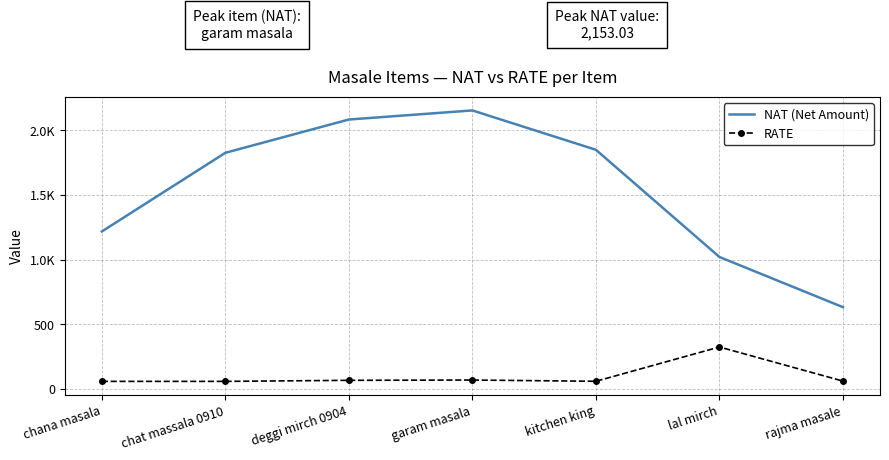

What is the label of the 5th point from the left?

kitchen king